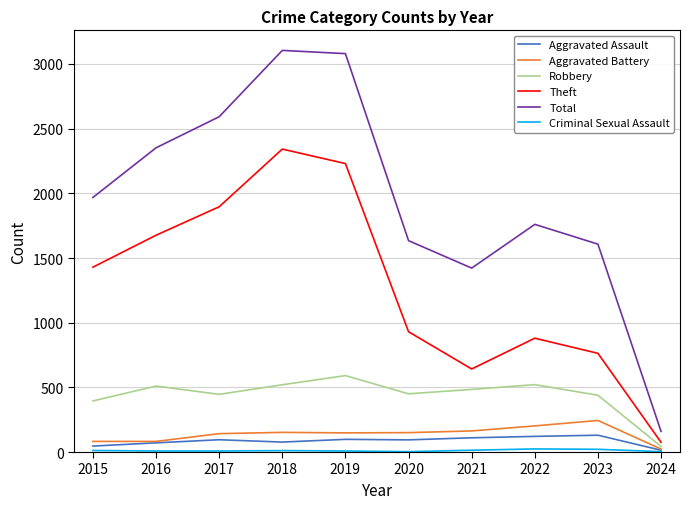

True or false: Total and Aggravated Assault intersect in this chart.

False